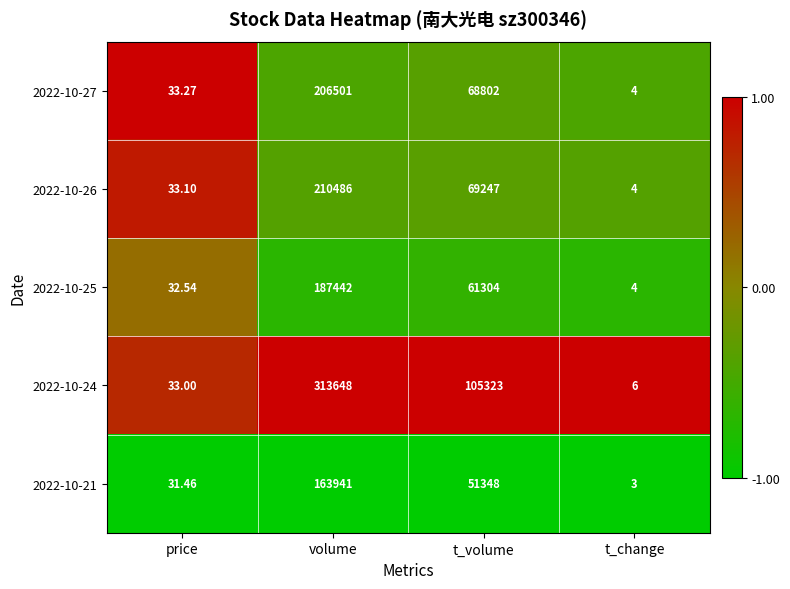

What is the spread (max minus min) of values at t_change?

3.0